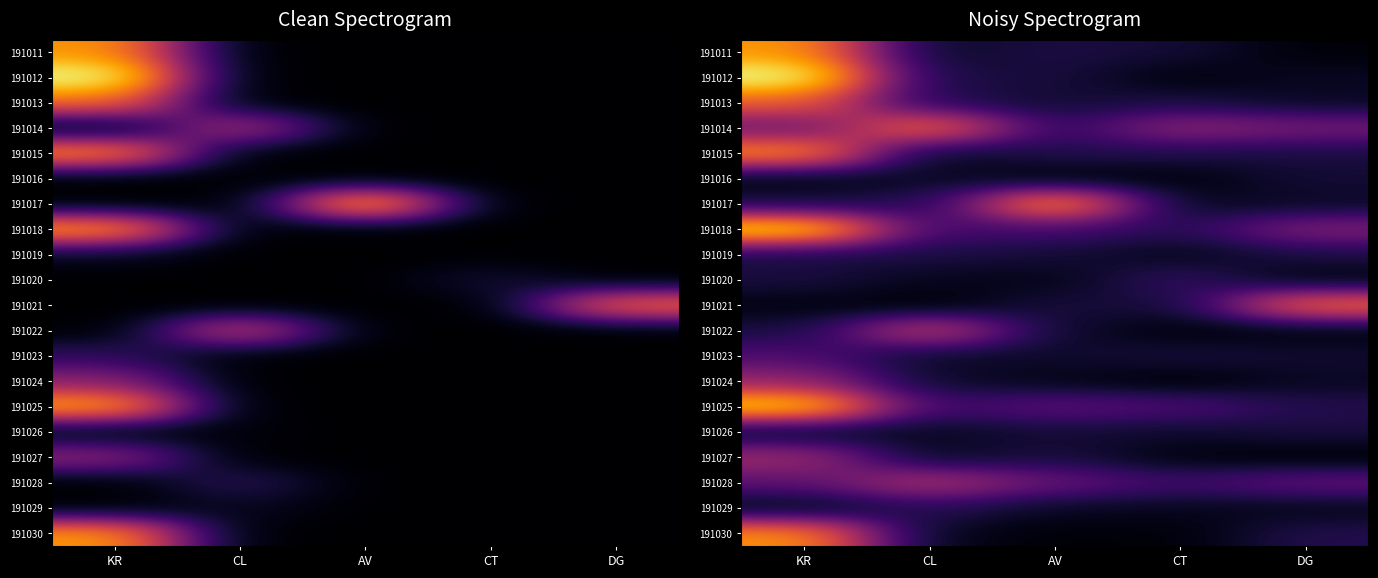

Which has a higher value, CT or KR?

KR